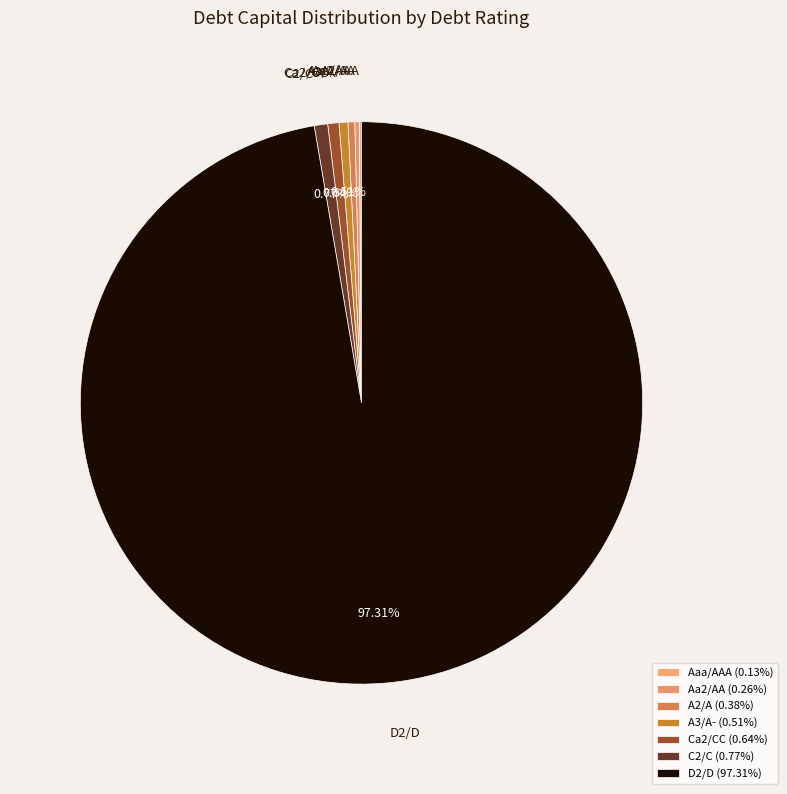

Does D2/D represent more than half of the total?

Yes